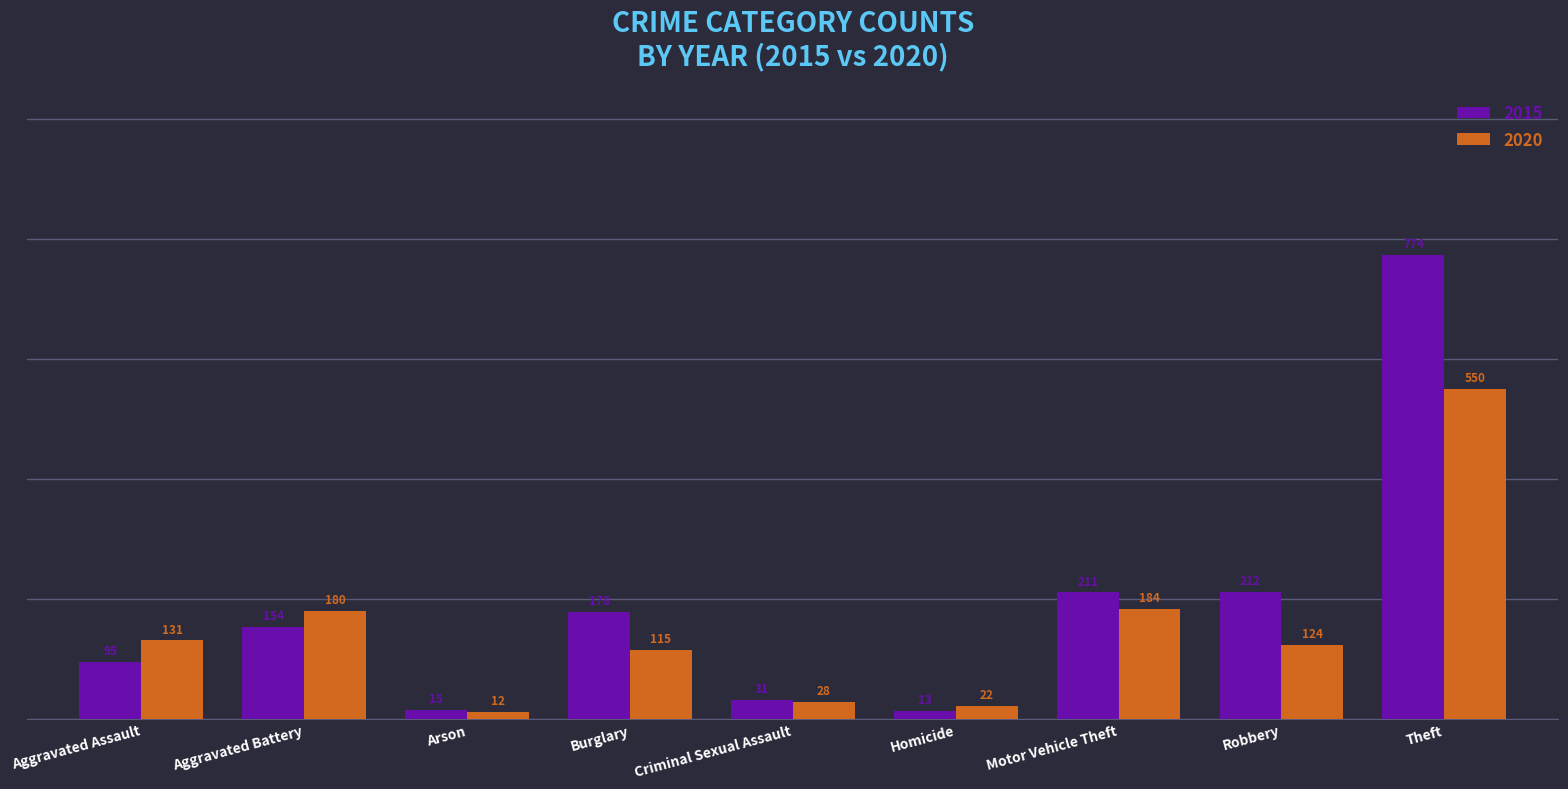

What is the difference between the highest and lowest values at Burglary?

63